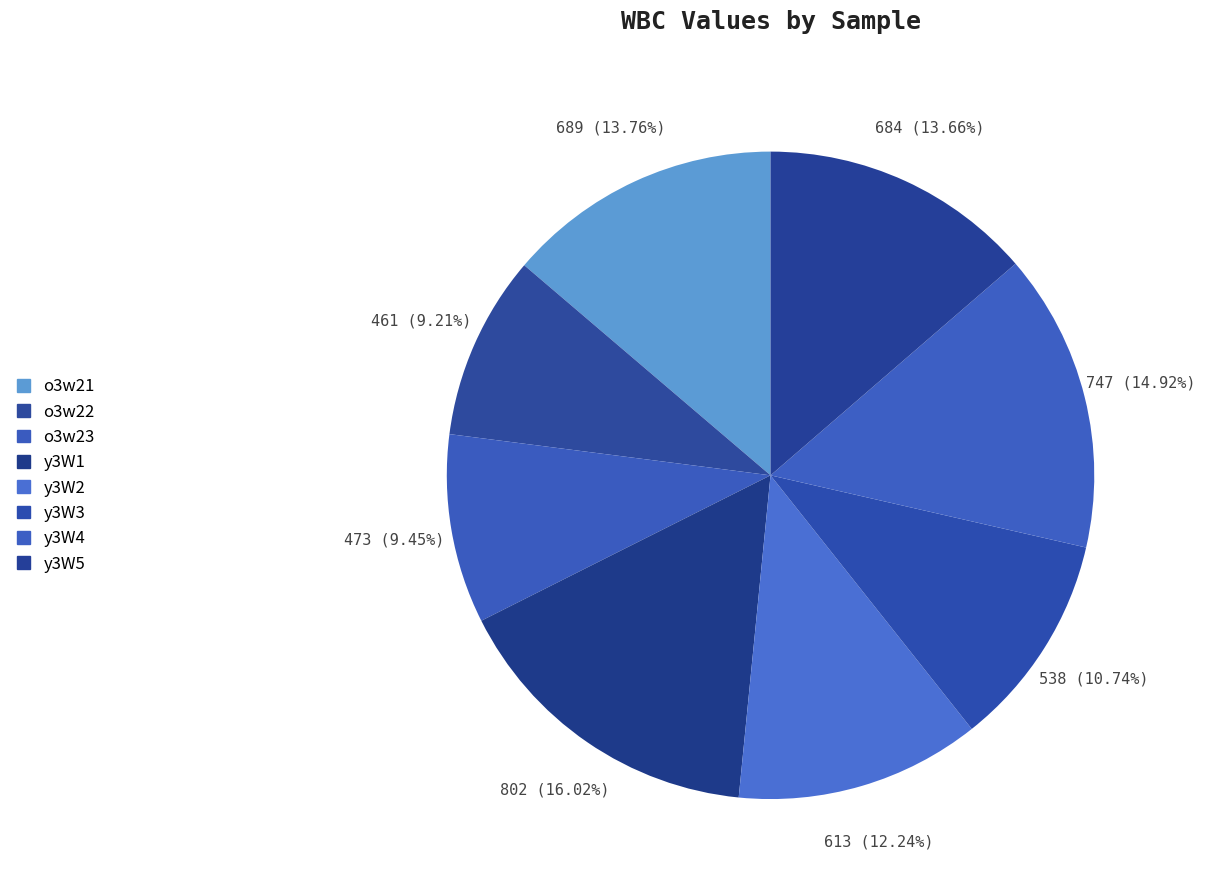

What is the ratio of the value at y3W2 to the value at o3w23?

1.3